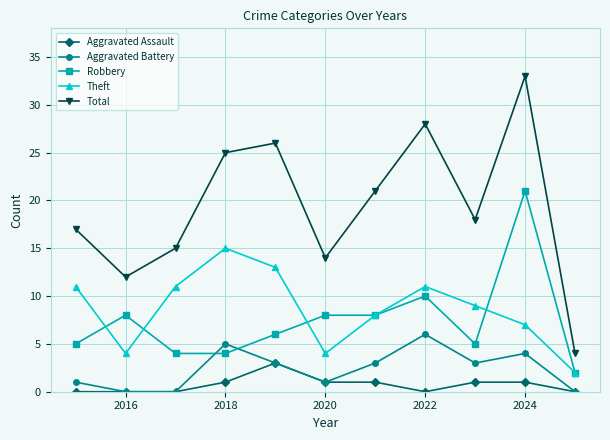

True or false: Theft and Aggravated Assault intersect in this chart.

False